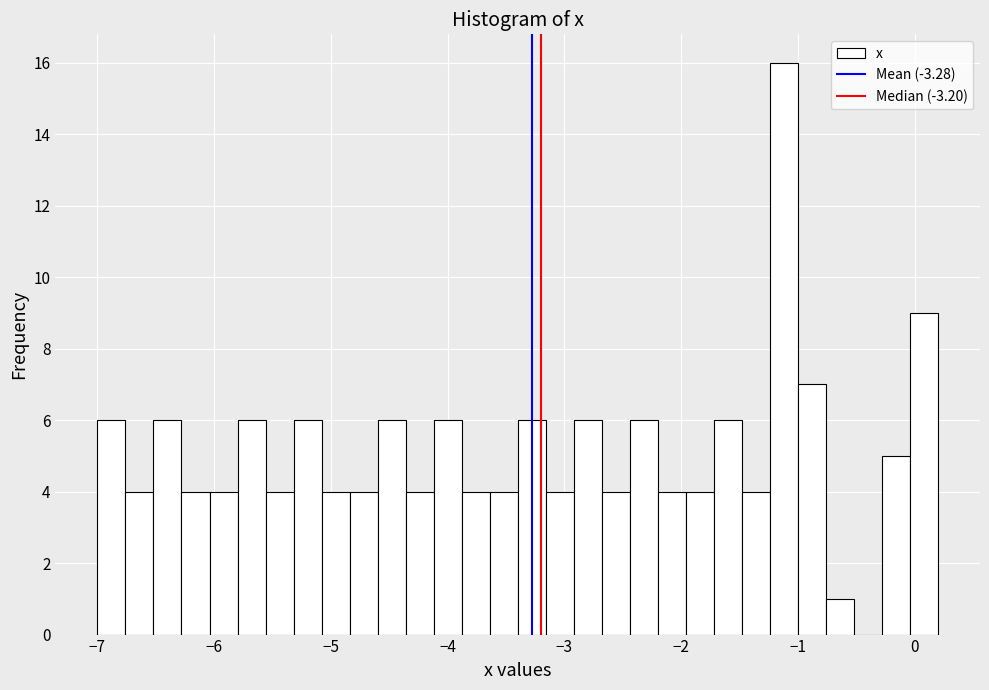

Around what value on the x-axis is the tallest bar? Give the approximate position of its centre, as read against the axis.

-1.1